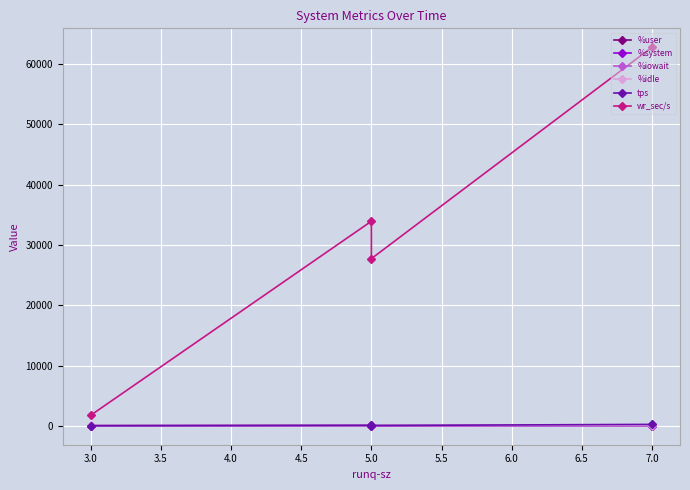

Does the chart display data point markers on the line(s)?

Yes